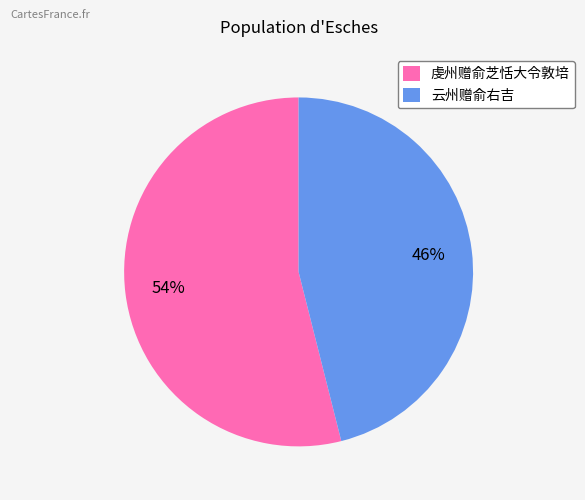

Combined, do 云州赠俞右吉 and 虔州赠俞芝恬大令敦培 account for over 50%?

Yes